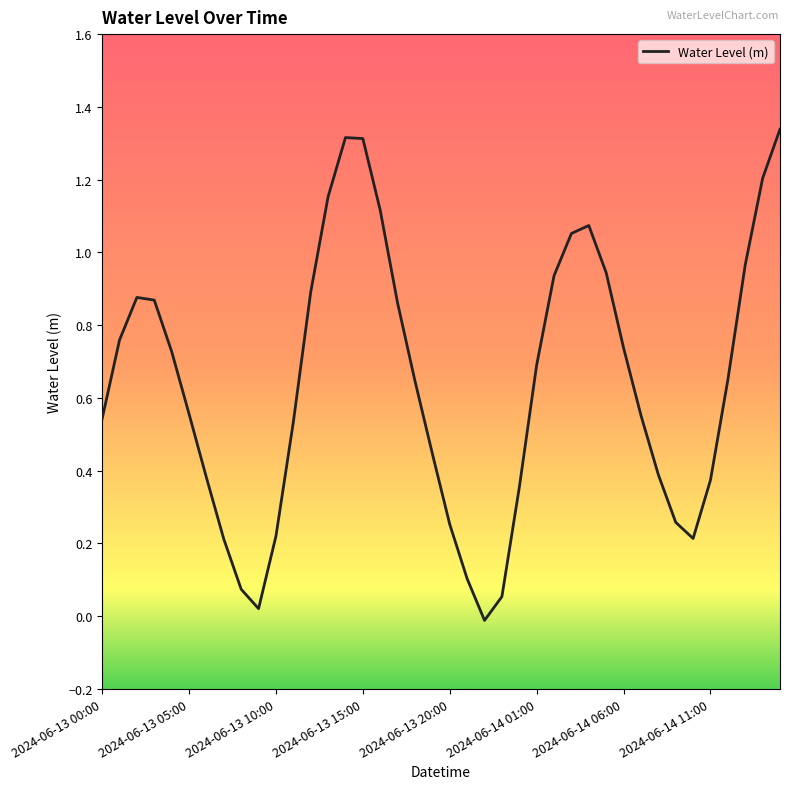

What is the difference between the maximum and minimum values?

1.4